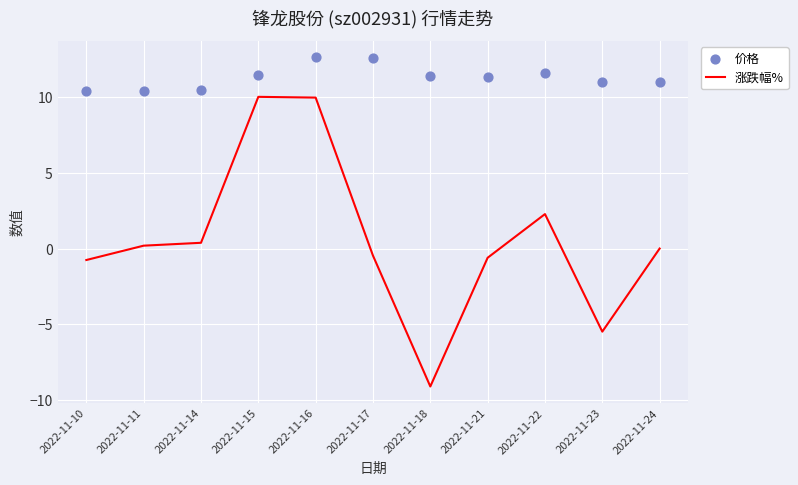

What is the total value across all series at 2022-11-21?

10.8